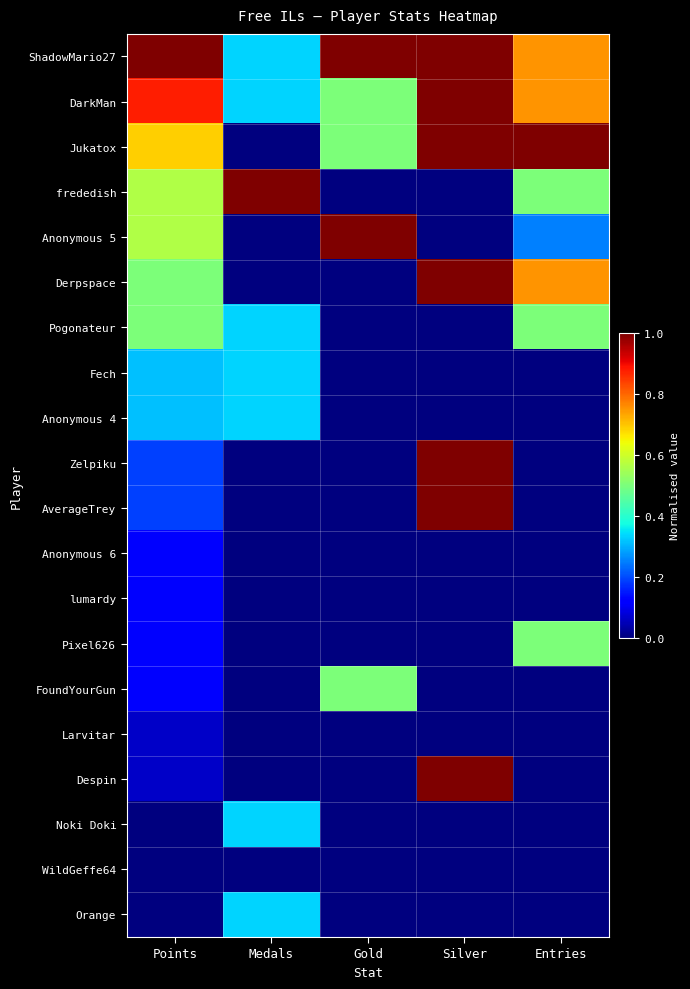

Reading left to right, transcribe all the data shown in this chart.

ShadowMario27: Points=1.0	Medals=0.3	Gold=1.0	Silver=1.0	Entries=0.8
DarkMan: Points=0.9	Medals=0.3	Gold=0.5	Silver=1.0	Entries=0.8
Jukatox: Points=0.7	Medals=0.0	Gold=0.5	Silver=1.0	Entries=1.0
frededish: Points=0.6	Medals=1.0	Gold=0.0	Silver=0.0	Entries=0.5
Anonymous 5: Points=0.6	Medals=0.0	Gold=1.0	Silver=0.0	Entries=0.2
Derpspace: Points=0.5	Medals=0.0	Gold=0.0	Silver=1.0	Entries=0.8
Pogonateur: Points=0.5	Medals=0.3	Gold=0.0	Silver=0.0	Entries=0.5
Fech: Points=0.3	Medals=0.3	Gold=0.0	Silver=0.0	Entries=0.0
Anonymous 4: Points=0.3	Medals=0.3	Gold=0.0	Silver=0.0	Entries=0.0
Zelpiku: Points=0.2	Medals=0.0	Gold=0.0	Silver=1.0	Entries=0.0
AverageTrey: Points=0.2	Medals=0.0	Gold=0.0	Silver=1.0	Entries=0.0
Anonymous 6: Points=0.1	Medals=0.0	Gold=0.0	Silver=0.0	Entries=0.0
lumardy: Points=0.1	Medals=0.0	Gold=0.0	Silver=0.0	Entries=0.0
Pixel626: Points=0.1	Medals=0.0	Gold=0.0	Silver=0.0	Entries=0.5
FoundYourGun: Points=0.1	Medals=0.0	Gold=0.5	Silver=0.0	Entries=0.0
Larvitar: Points=0.1	Medals=0.0	Gold=0.0	Silver=0.0	Entries=0.0
Despin: Points=0.1	Medals=0.0	Gold=0.0	Silver=1.0	Entries=0.0
Noki Doki: Points=0.0	Medals=0.3	Gold=0.0	Silver=0.0	Entries=0.0
WildGeffe64: Points=0.0	Medals=0.0	Gold=0.0	Silver=0.0	Entries=0.0
Orange: Points=0.0	Medals=0.3	Gold=0.0	Silver=0.0	Entries=0.0